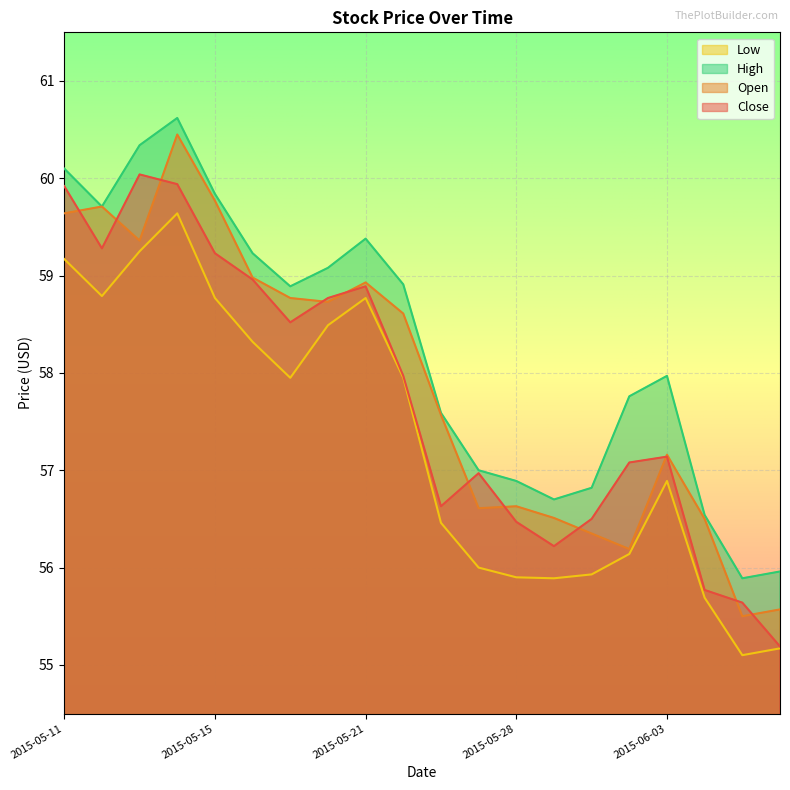

What is the total value across all series at 2015-05-20?

235.1